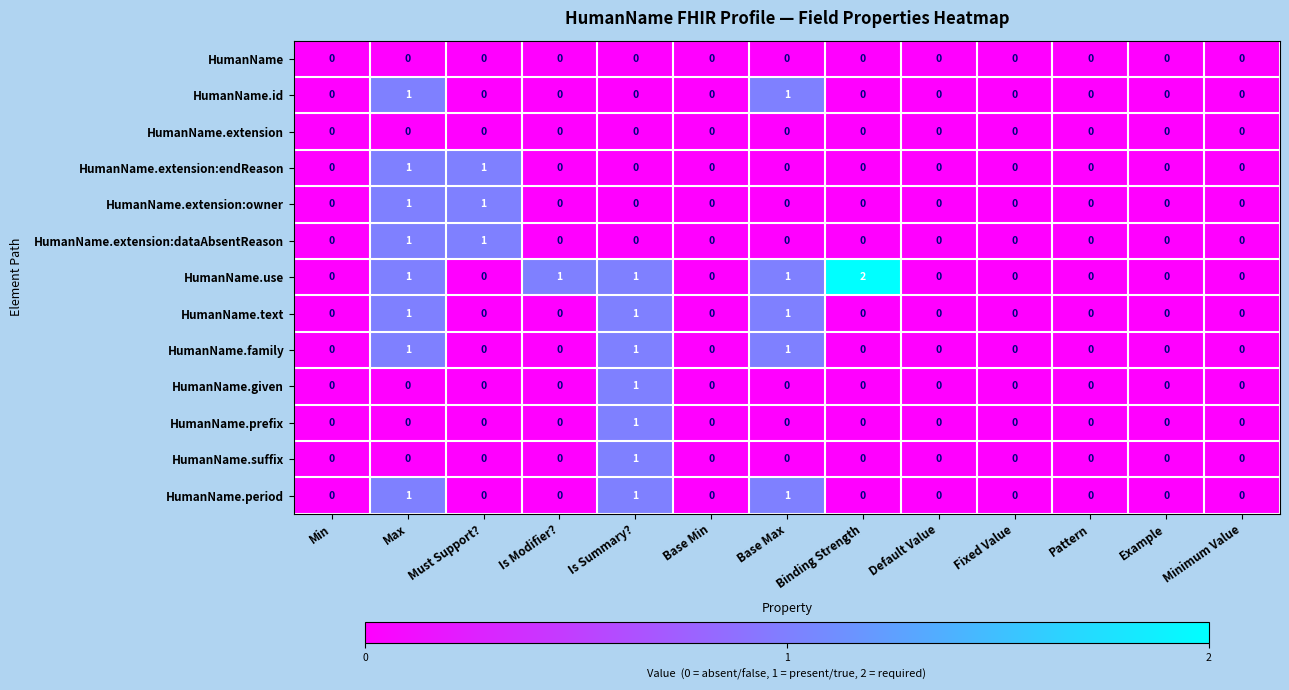

At which category does the chart reach its peak across all series?

Binding Strength